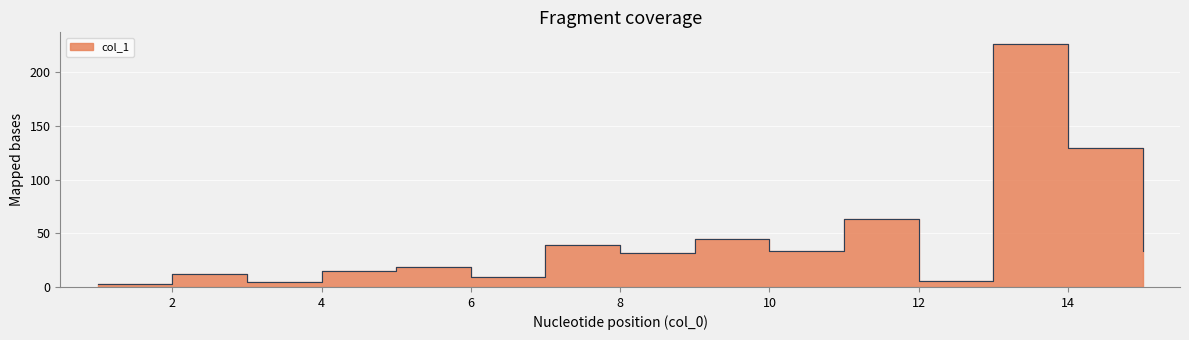

What is the average value?

44.6